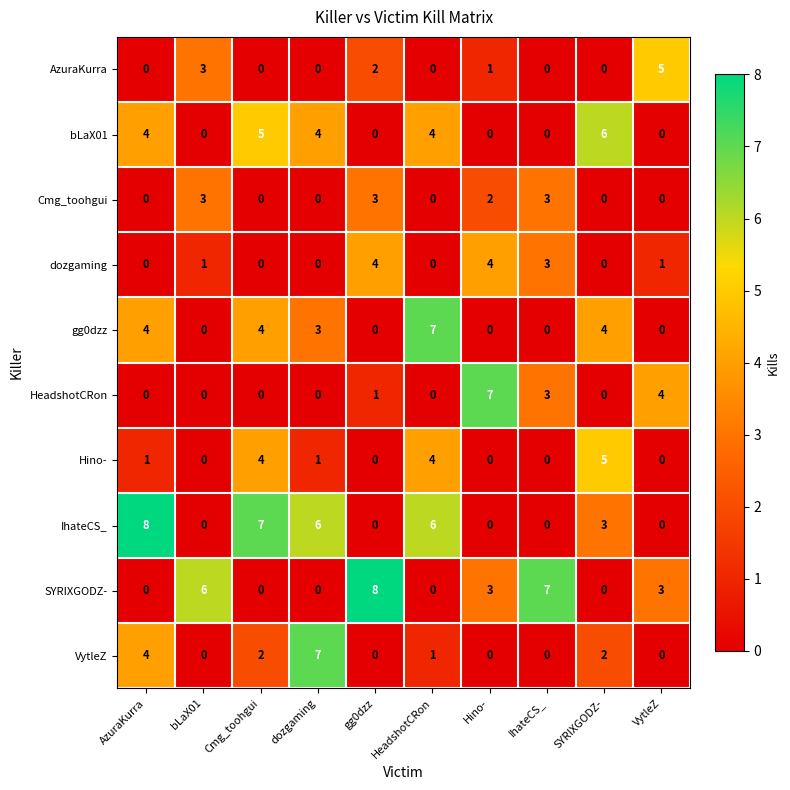

True or false: IhateCS_ has a value of 0 at gg0dzz.

True